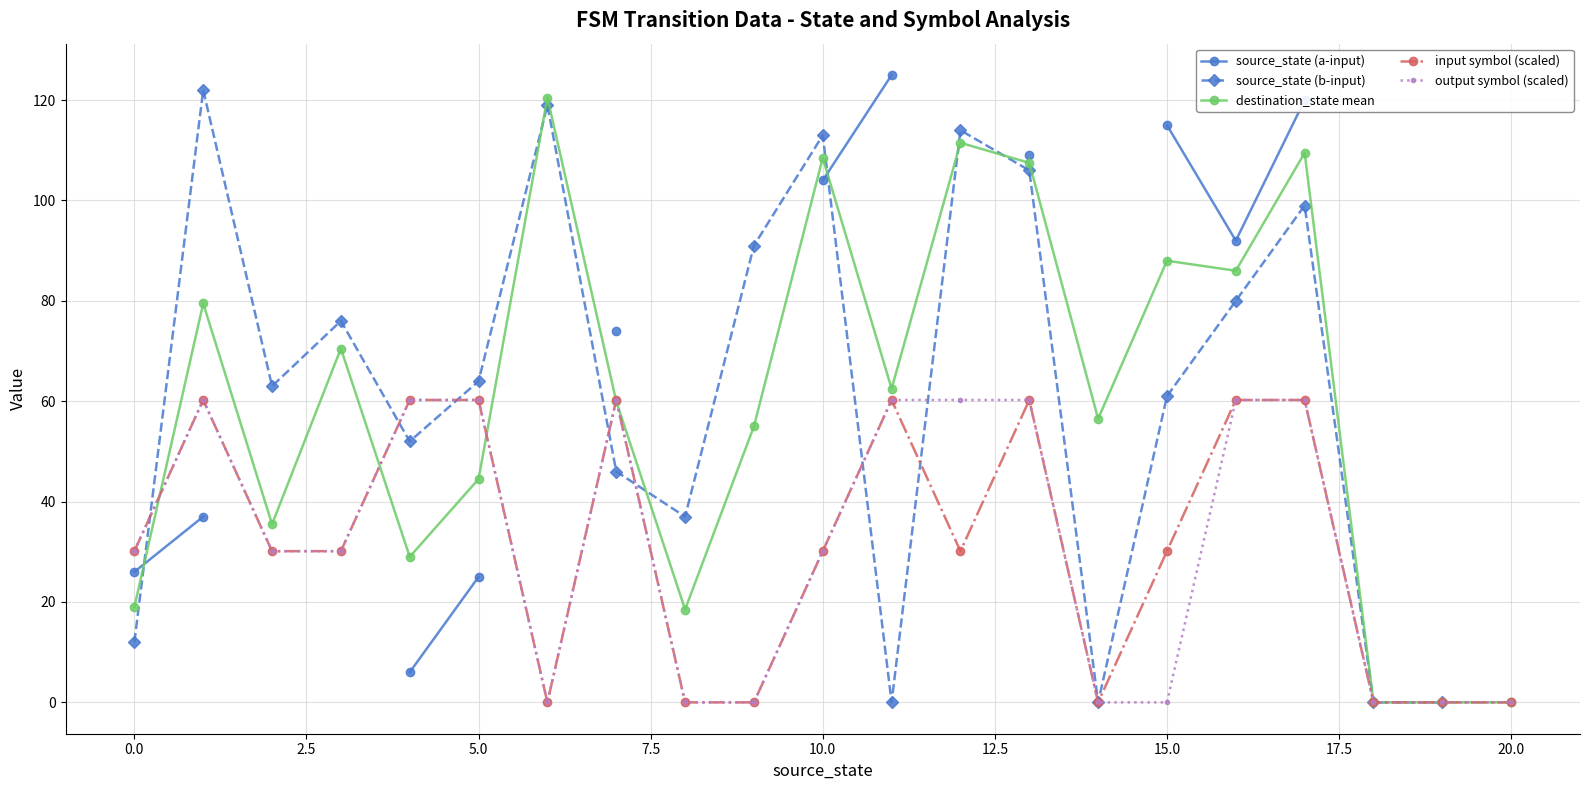

True or false: output symbol (scaled) has more than 0 interior local peaks.

True